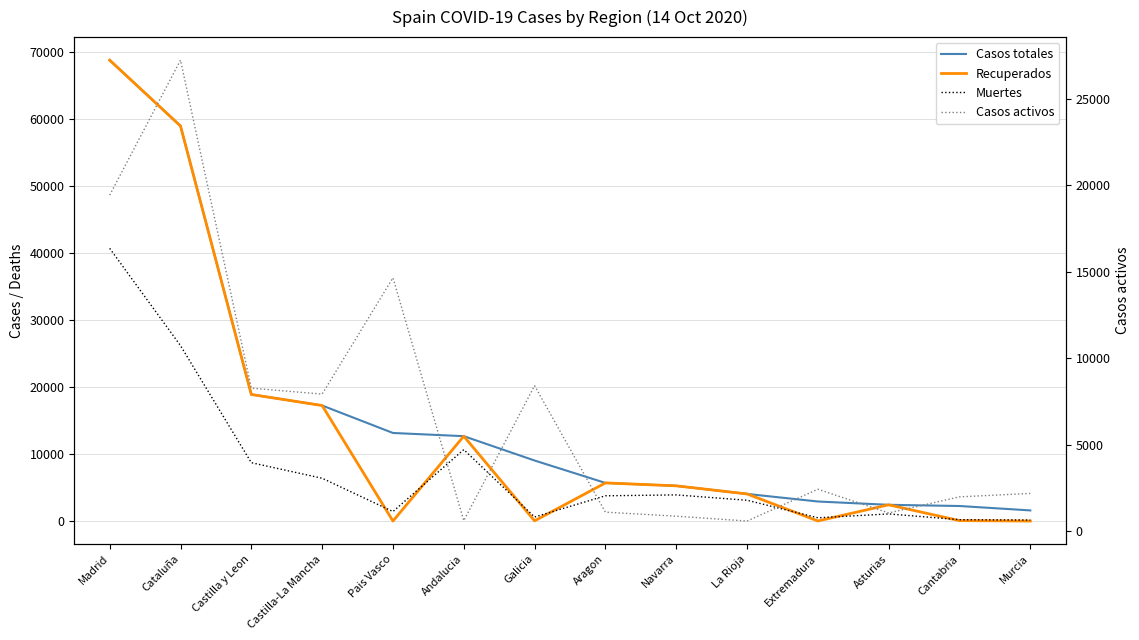

Which series has the largest range (max minus min)?

Recuperados